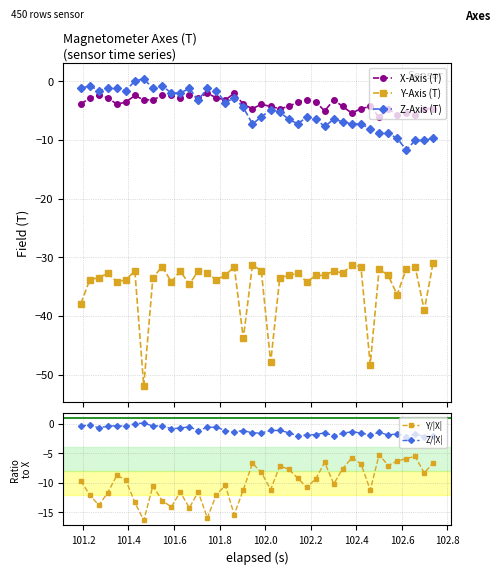

Reading left to right, transcribe all the data shown in this chart.

X-Axis (T): -3.9	-2.8	-2.4	-2.8	-3.9	-3.6	-2.4	-3.2	-3.2	-2.4	-2.4	-2.8	-2.4	-2.8	-2.1	-2.8	-3.2	-2.1	-3.9	-4.7	-3.9	-4.3	-4.7	-4.3	-3.6	-3.2	-3.6	-5.1	-3.2	-4.3	-5.4	-4.7	-4.3	-6.1	-4.7	-5.7	-5.4	-5.7	-4.7	-4.7
Y-Axis (T): -37.9	-33.8	-33.5	-32.7	-34.2	-33.8	-32.3	-52.0	-33.5	-31.6	-34.2	-32.3	-34.6	-32.3	-32.7	-33.8	-33.1	-31.6	-43.8	-31.3	-32.3	-47.9	-33.5	-33.1	-32.7	-34.2	-33.1	-33.1	-32.3	-32.7	-31.3	-31.6	-48.3	-32.0	-33.1	-36.4	-32.0	-31.6	-39.0	-30.9
Z-Axis (T): -1.2	-0.8	-1.6	-1.2	-1.2	-1.6	0.0	0.4	-1.2	-0.8	-2.0	-2.0	-1.2	-3.2	-1.2	-1.6	-3.6	-2.8	-4.5	-7.3	-6.1	-4.8	-5.3	-6.5	-7.3	-6.1	-6.5	-7.7	-6.5	-6.9	-7.3	-7.3	-8.1	-8.9	-8.9	-9.7	-11.7	-10.1	-10.1	-9.7
Y/|X|: -9.7	-12.1	-13.8	-11.7	-8.7	-9.5	-13.3	-16.4	-10.5	-13.0	-14.1	-11.5	-14.2	-11.5	-15.9	-12.1	-10.4	-15.4	-11.2	-6.7	-8.2	-11.1	-7.2	-7.7	-9.2	-10.8	-9.3	-6.5	-10.2	-7.6	-5.8	-6.8	-11.2	-5.2	-7.1	-6.3	-5.9	-5.5	-8.3	-6.6
Z/|X|: -0.3	-0.3	-0.7	-0.4	-0.3	-0.4	0.0	0.1	-0.4	-0.3	-0.8	-0.7	-0.5	-1.1	-0.6	-0.6	-1.1	-1.4	-1.1	-1.6	-1.5	-1.1	-1.1	-1.5	-2.0	-1.9	-1.8	-1.5	-2.0	-1.6	-1.3	-1.6	-1.9	-1.5	-1.9	-1.7	-2.2	-1.8	-2.2	-2.1